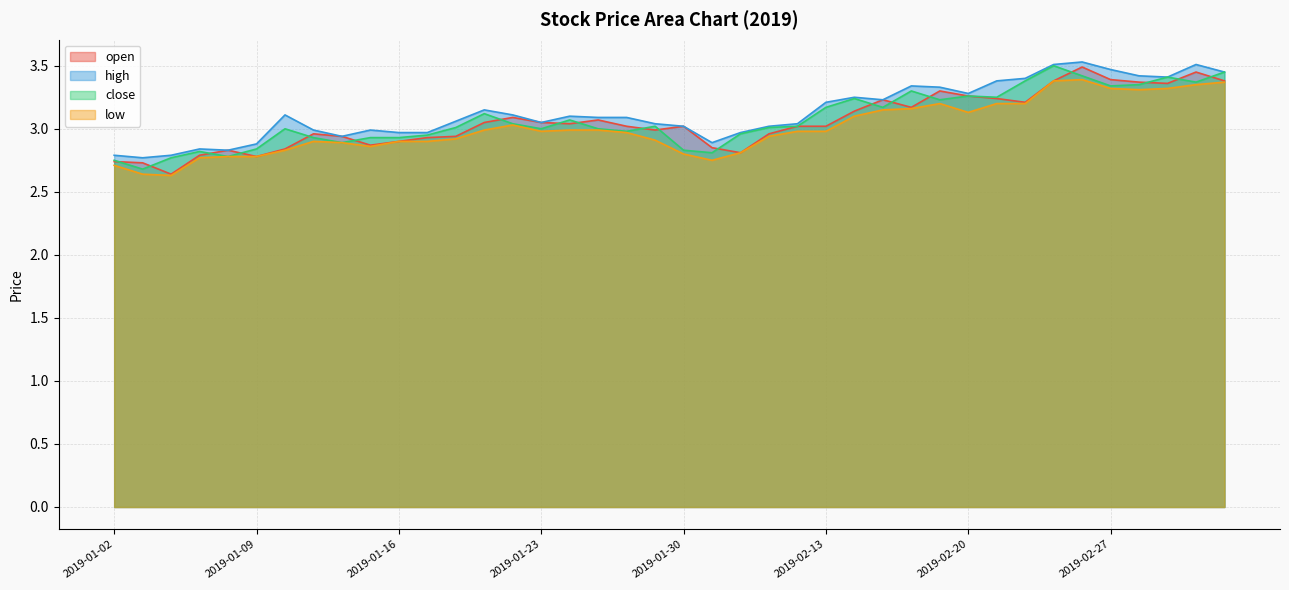

What is the difference between the second highest and second lowest values in the open series?

0.7